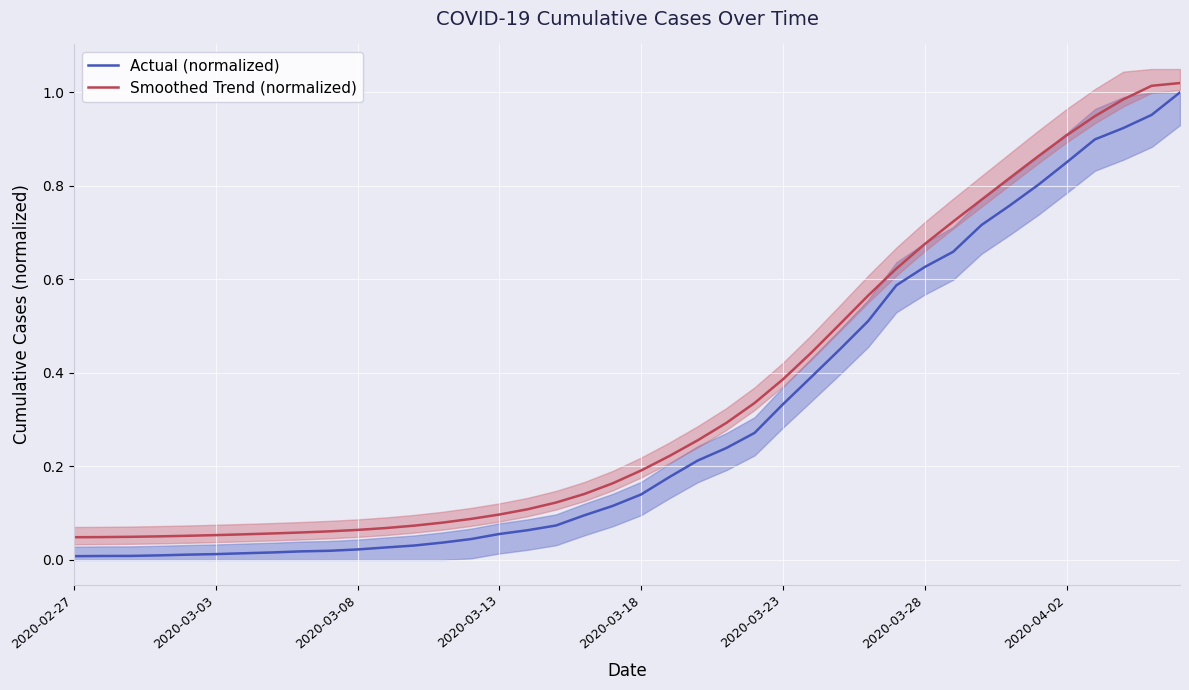

Between 20 and 37, which series saw the biggest shift?

Smoothed Trend (normalized)